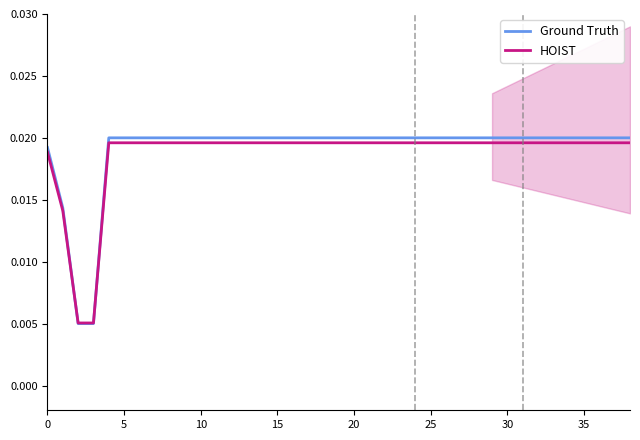

True or false: Ground Truth and HOIST cross at least once.

True